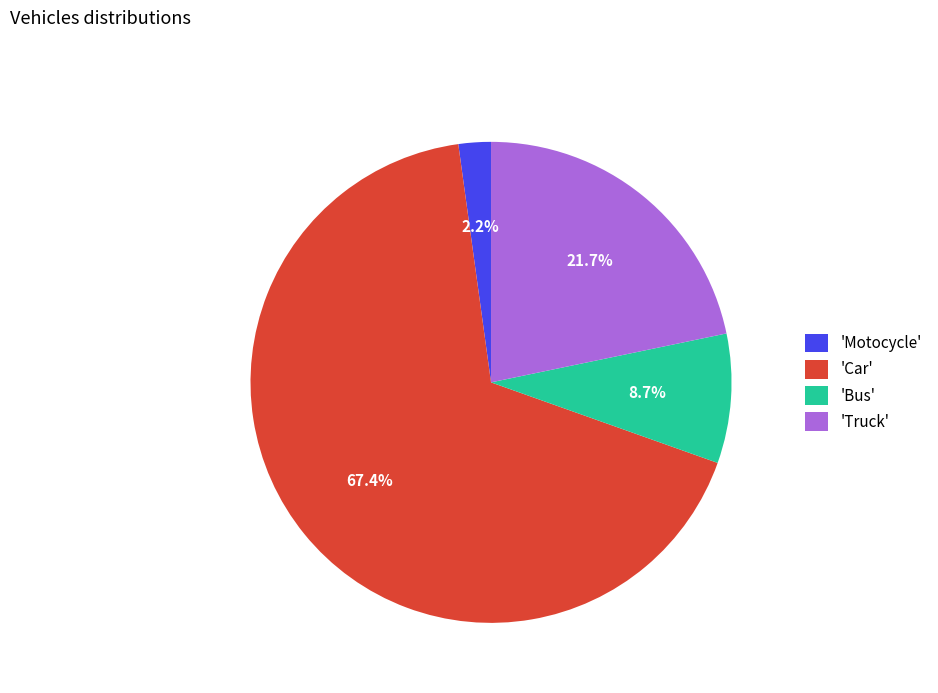

Which category accounts for the majority?

'Car'